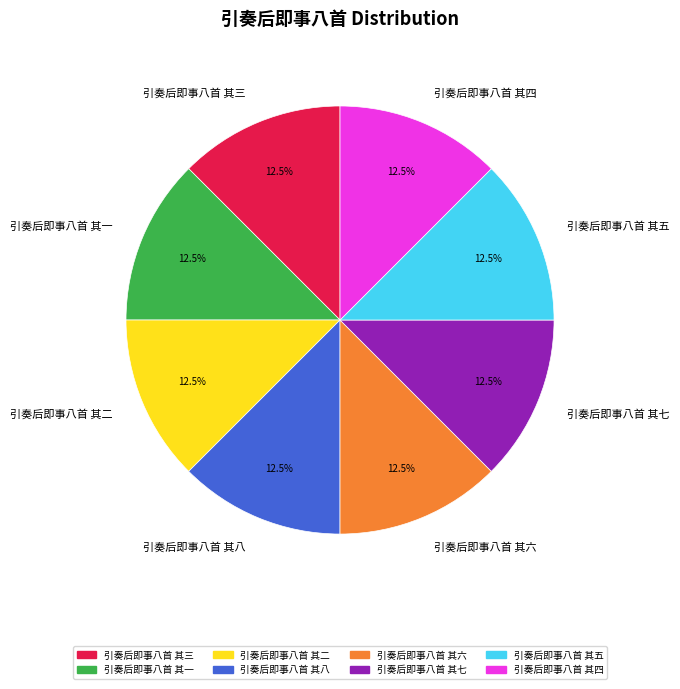

The 引奏后即事八首 其三 slice represents 24% of the pie. True or false?

False